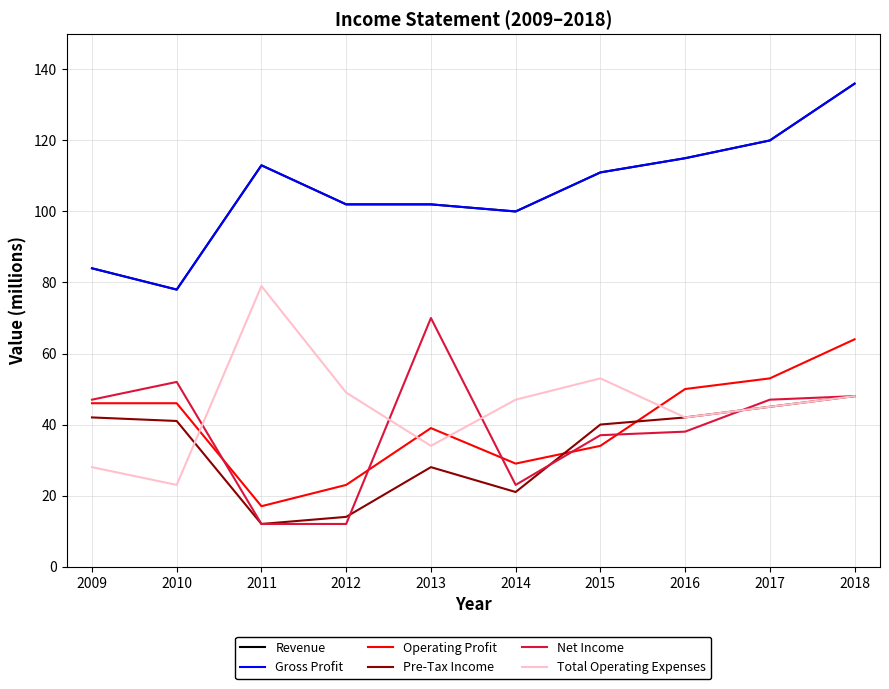

Which series has the widest spread of values?

Revenue